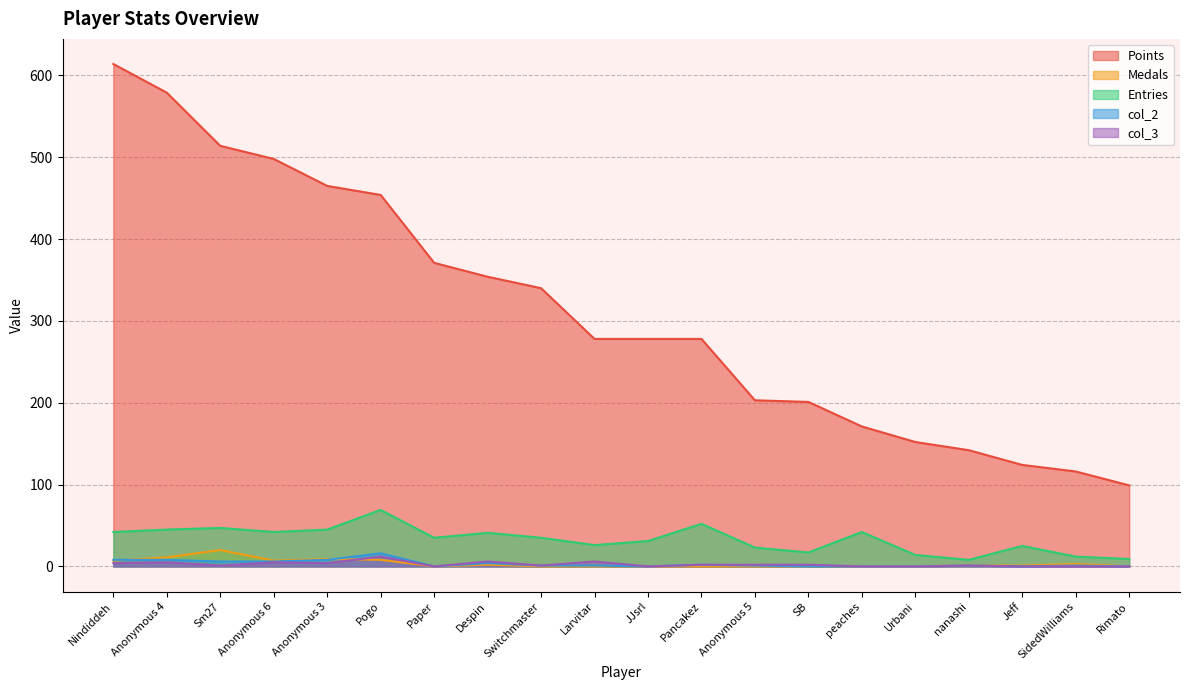

Reading left to right, transcribe all the data shown in this chart.

Points: 614	579	514	498	465	454	371	354	340	278	278	278	203	201	171	152	142	124	116	99
Medals: 7	11	20	7	9	8	0	2	0	0	0	0	0	0	0	0	1	1	3	0
Entries: 42	45	47	42	45	69	35	41	35	26	31	52	23	17	42	14	8	25	12	9
col_2: 8	8	6	6	8	16	0	4	1	1	0	2	1	0	0	0	1	0	1	0
col_3: 4	5	1	5	4	12	0	6	1	6	0	2	2	2	0	0	1	0	0	0